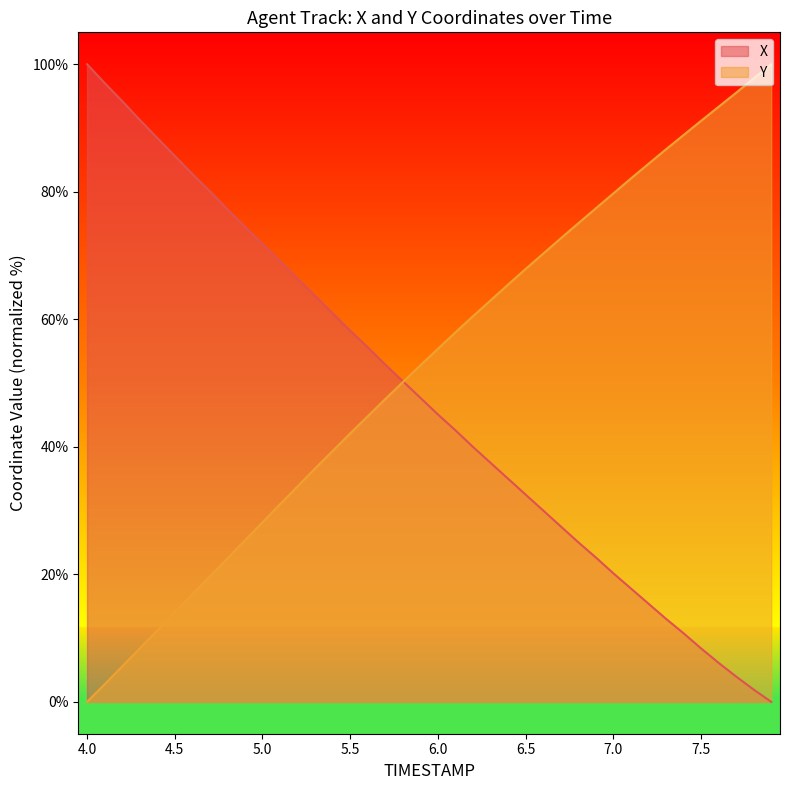

How many values in the Y series are below 55?

20